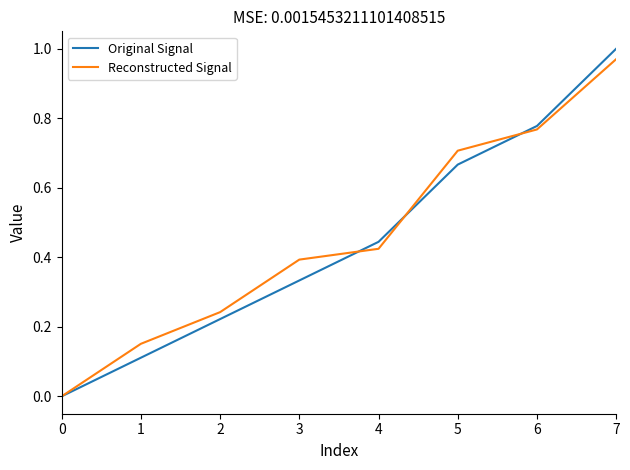

How many lines are shown in the chart?

2